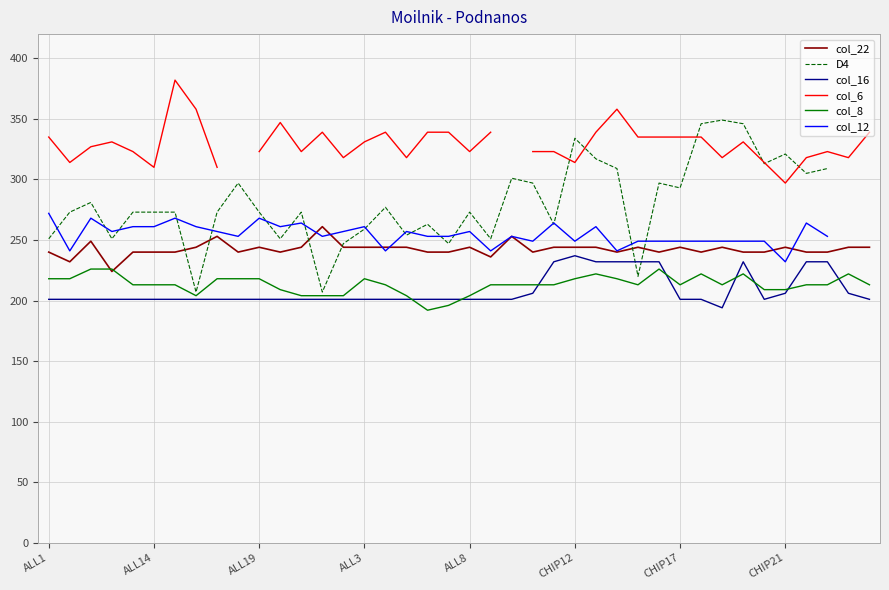

What position from the right is 16?

24